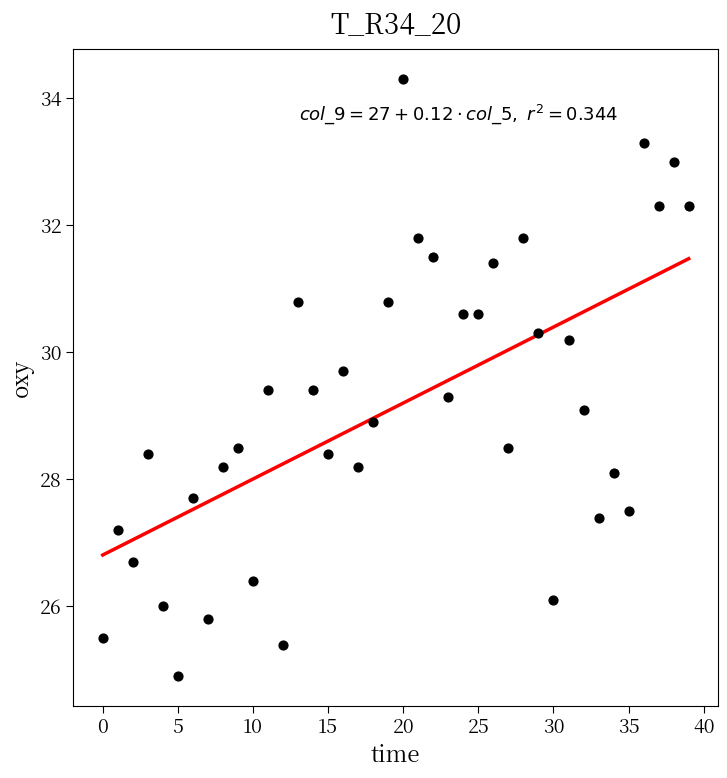

What is the range of Y values (max minus min)?

9.4